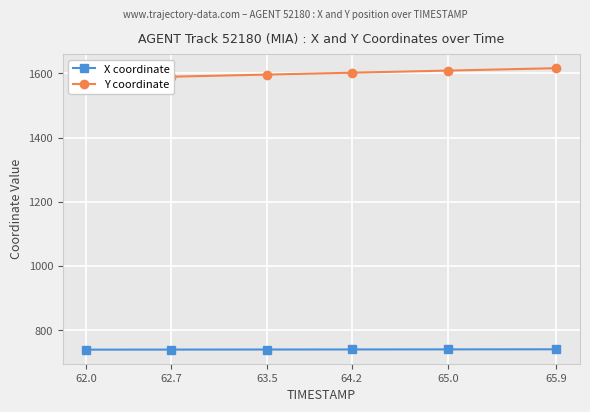

Reading left to right, list all the values displayed in this chart.

X coordinate: 739.5	739.7	739.9	740.1	740.3	740.6
Y coordinate: 1584.2	1590.0	1596.6	1602.4	1609.1	1616.6